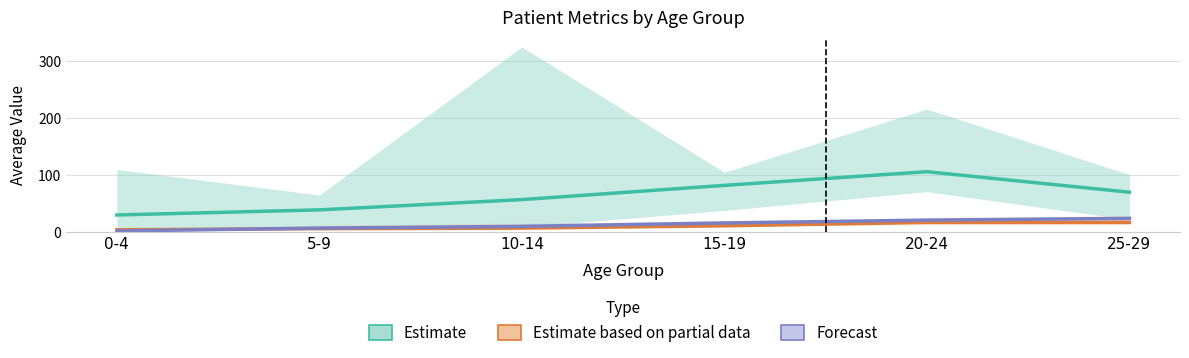

Where is the first local maximum for Estimate?

20-24